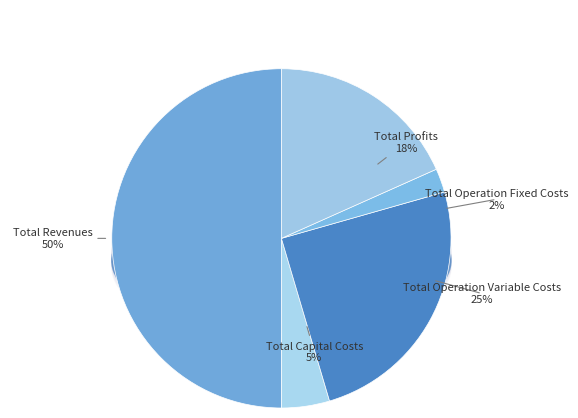

Does Total Capital Costs represent more than half of the total?

No